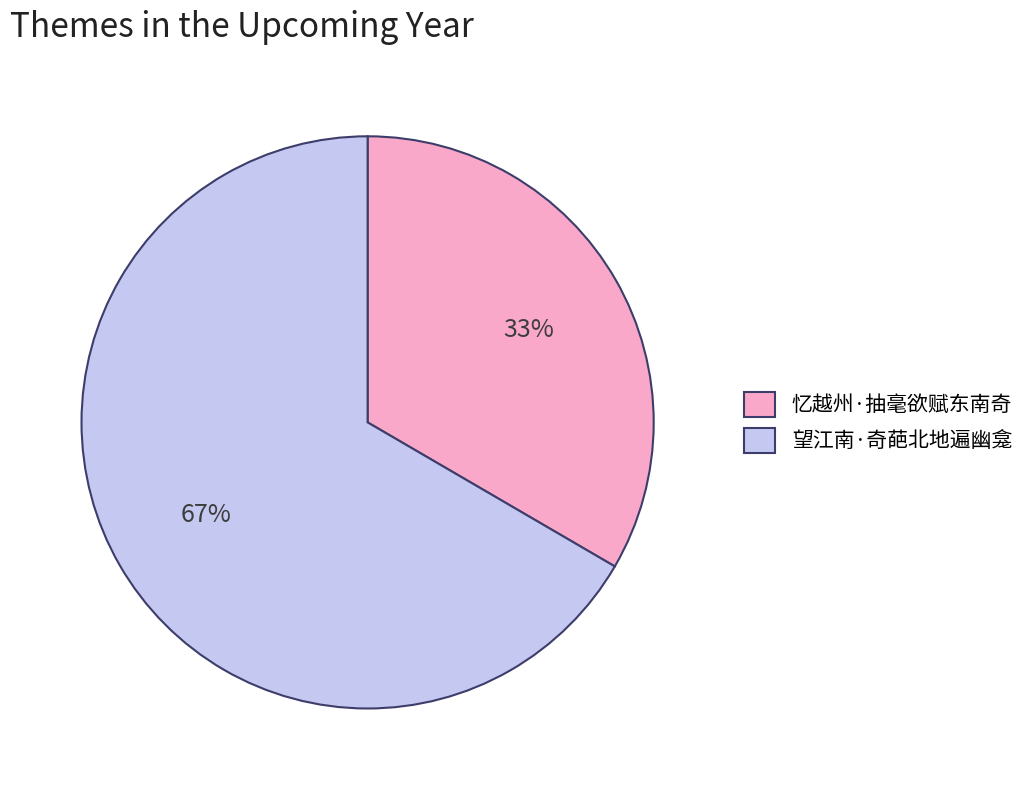

How many slices are in this pie chart?

2